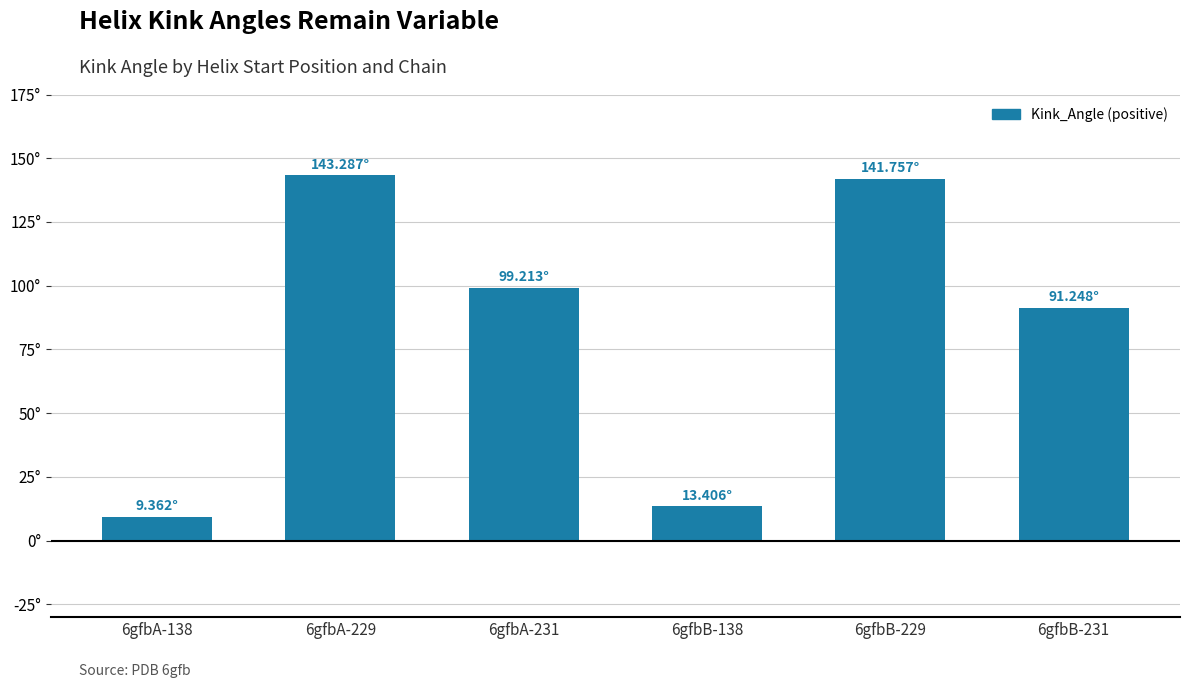

Are the bars horizontal?

No